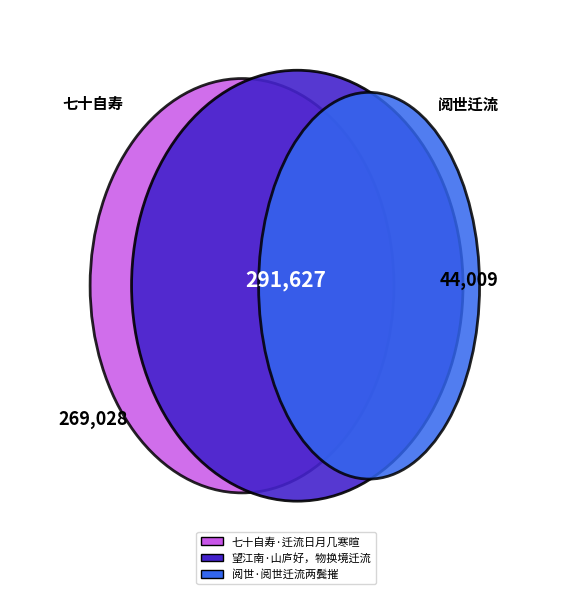

Is it true that 望江南·山庐好，物换境迁流 is 63% of the pie?

False